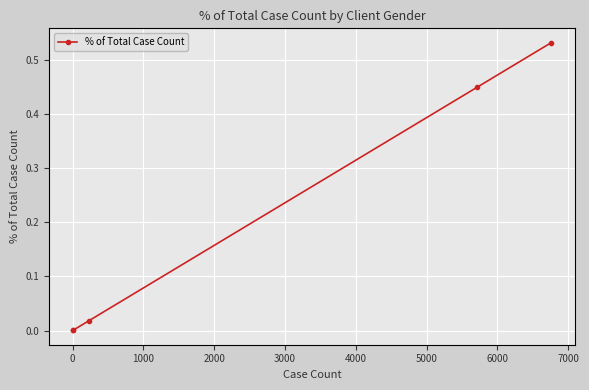

True or false: the data has more than 1 interior local peaks.

False